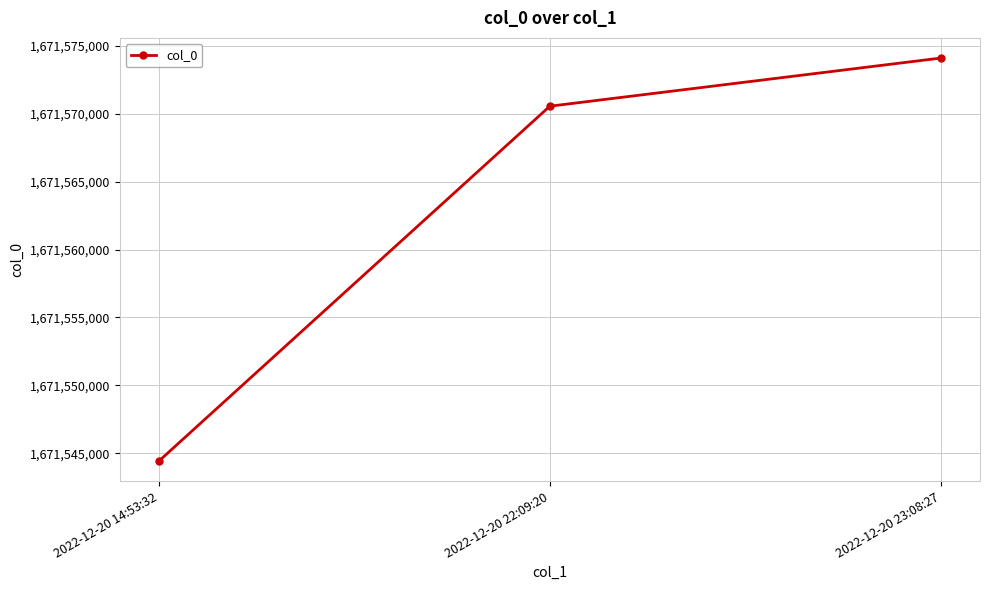

True or false: the data shows 1671570560 at 2022-12-20 22:09:20.

True